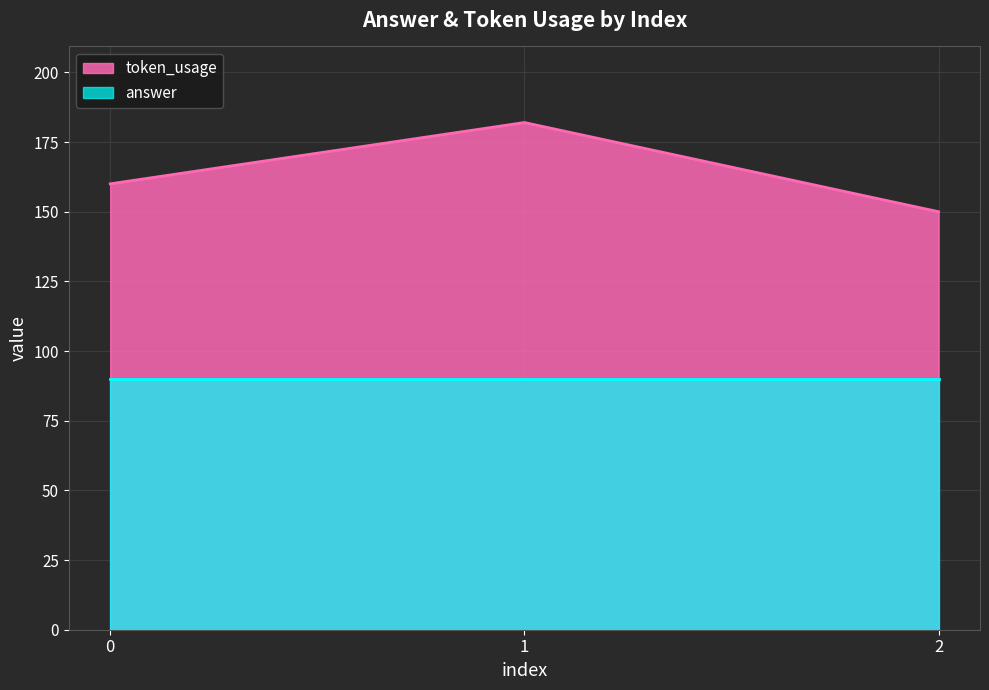

Reading left to right, list all the values displayed in this chart.

160	182	150